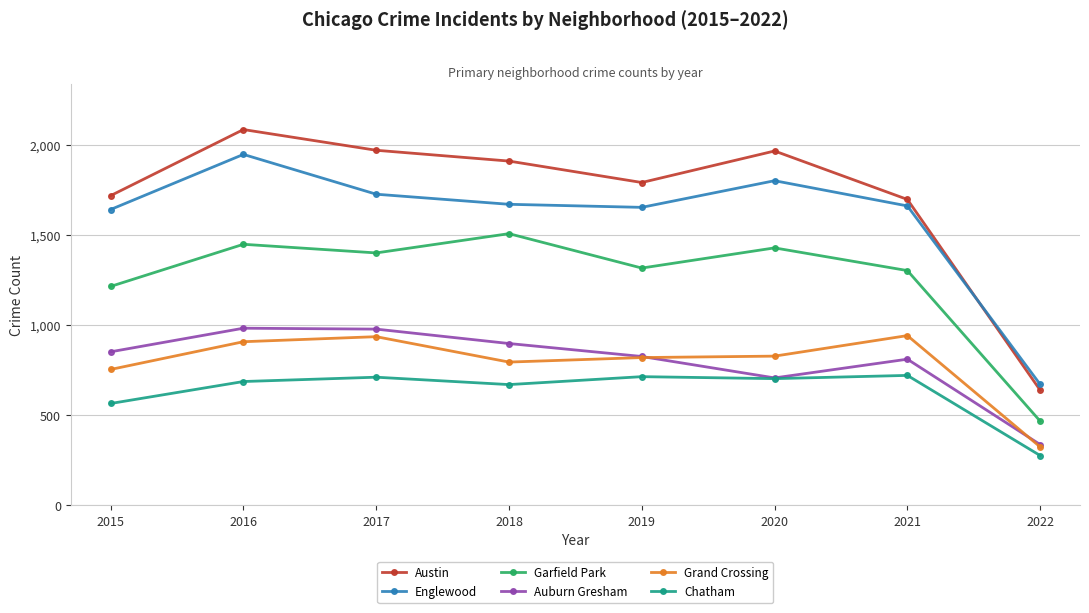

At 2018, list the series in order from smallest to largest.

Chatham, Grand Crossing, Auburn Gresham, Garfield Park, Englewood, Austin